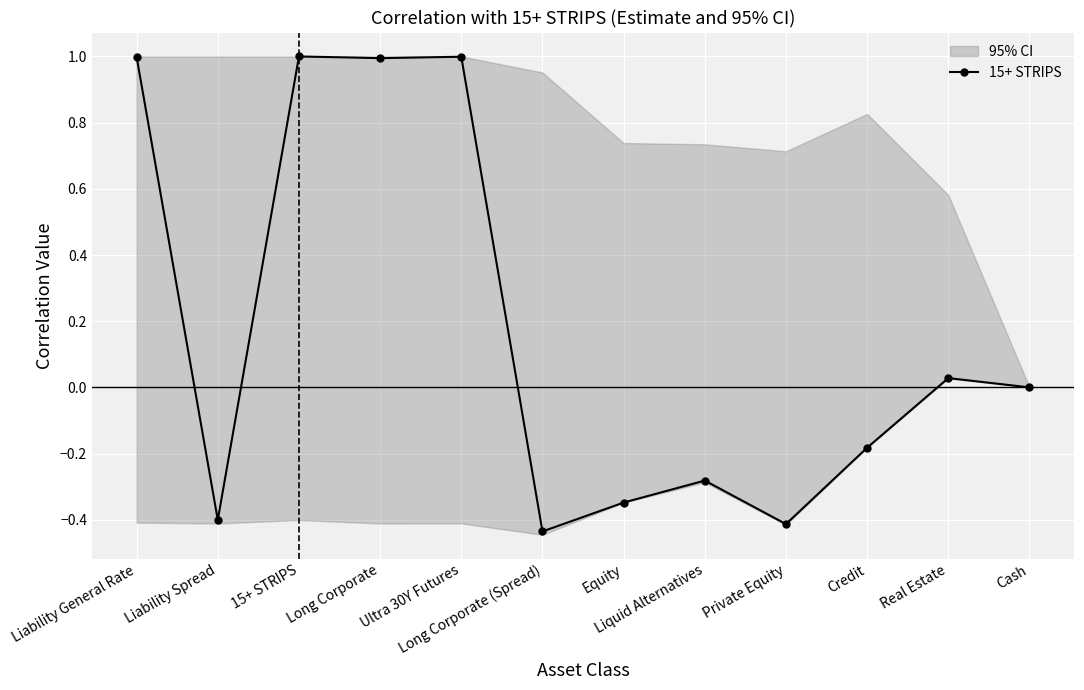

Rank the categories by value from highest to lowest.

15+ STRIPS, Ultra 30Y Futures, Liability General Rate, Long Corporate, Real Estate, Cash, Credit, Liquid Alternatives, Equity, Liability Spread, Private Equity, Long Corporate (Spread)